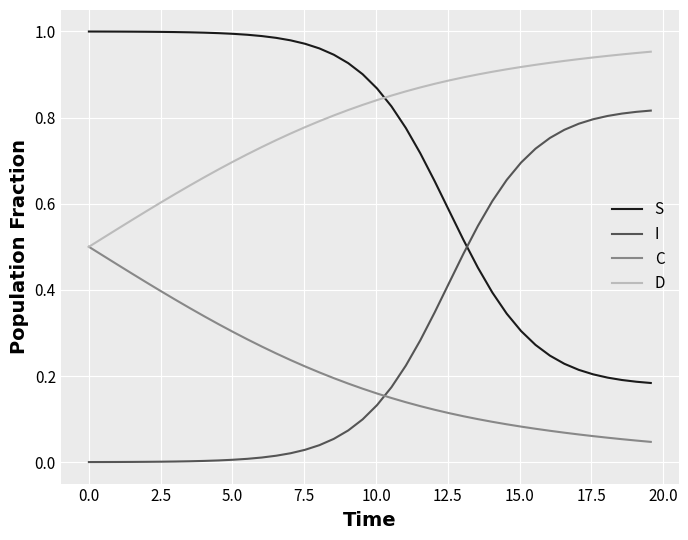

List the series in order of their overall mean, lowest first.

C, I, S, D